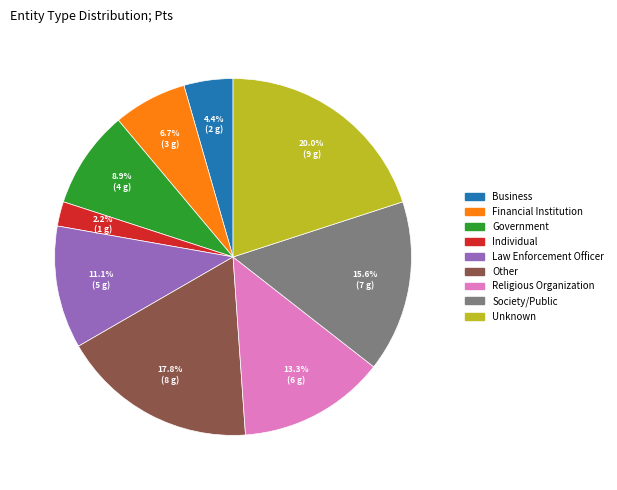

Is there a majority slice in this chart?

No